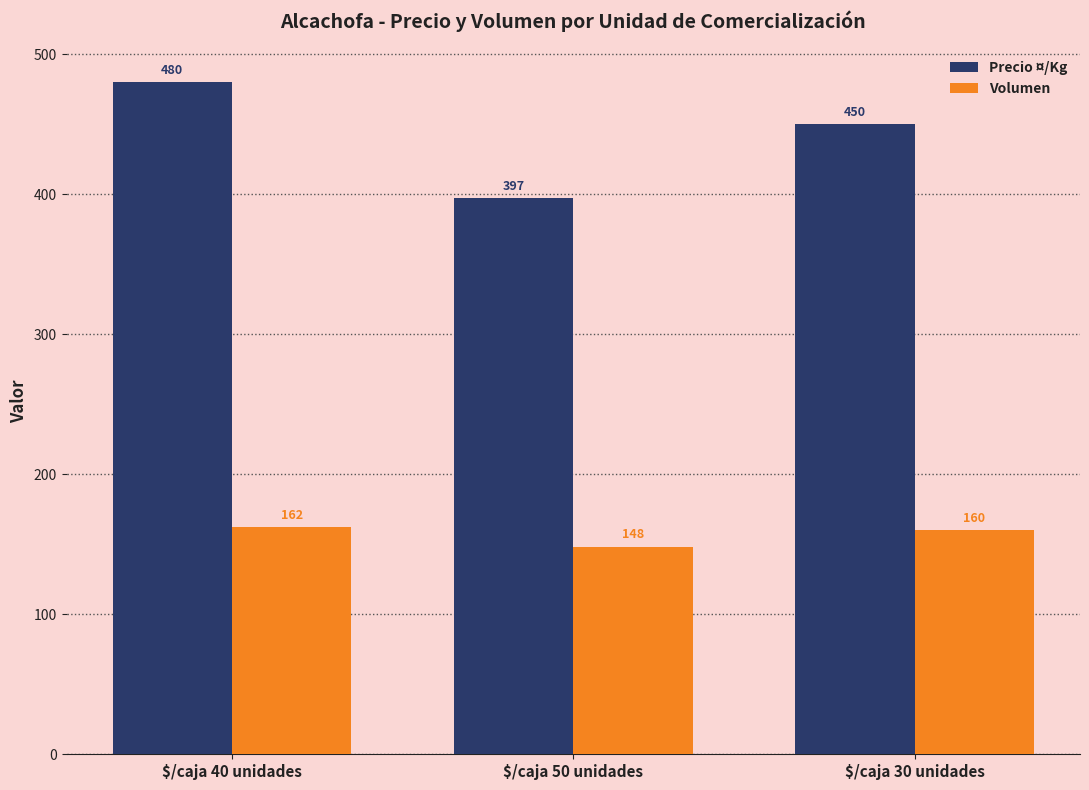

List the labels in order of Volumen value, largest first.

$/caja 40 unidades, $/caja 30 unidades, $/caja 50 unidades